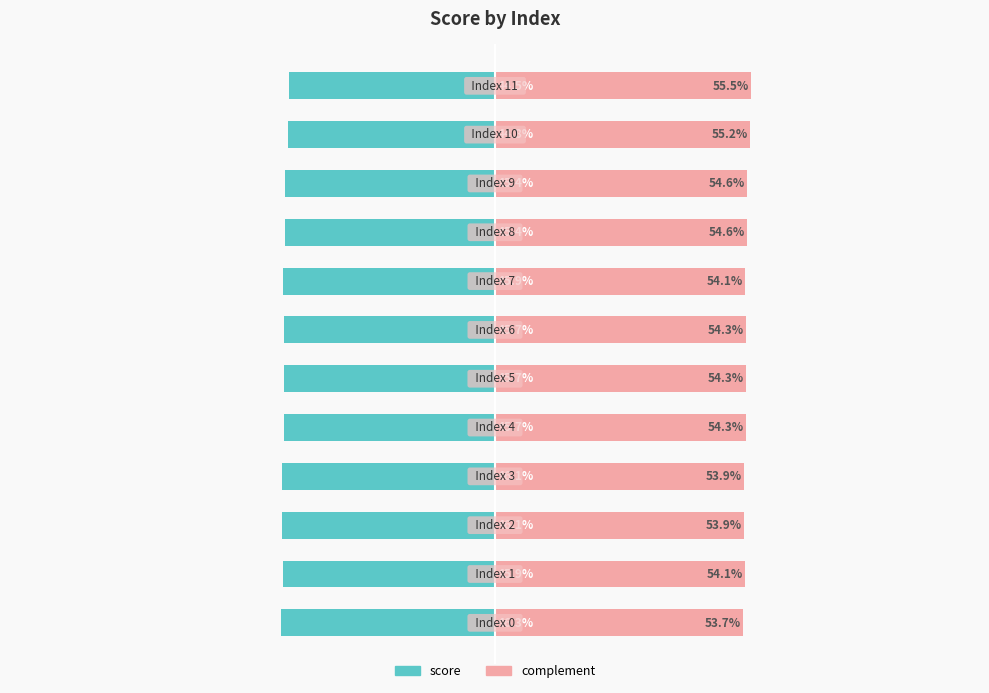

True or false: complement has a value of 94.5 at 6.

False